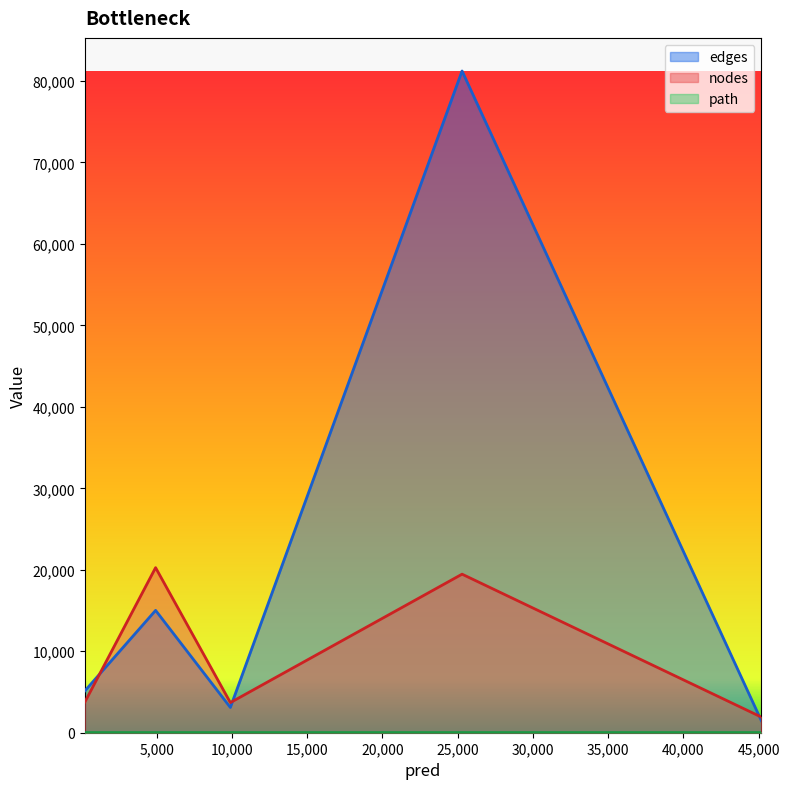

List the series in order of their peak value, lowest first.

path, nodes, edges